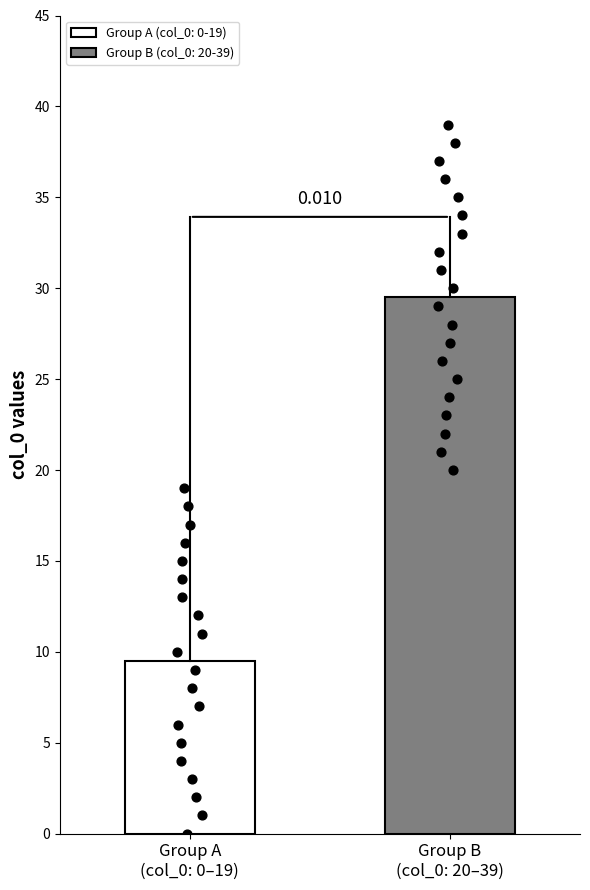

Between 22 and 20, which is larger?

22